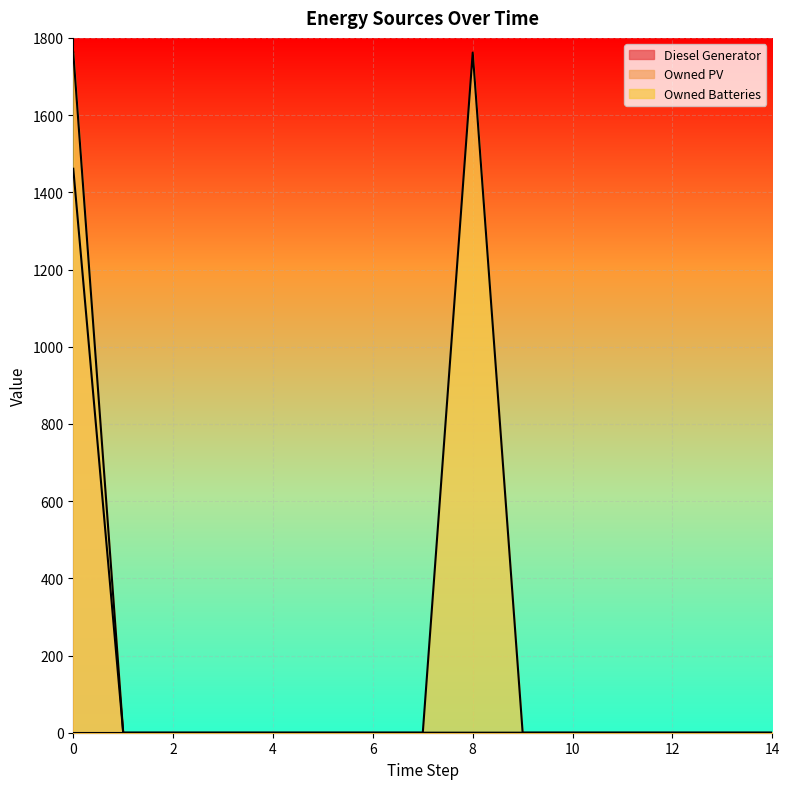

The Owned Batteries series shows 902 at 14. True or false?

False